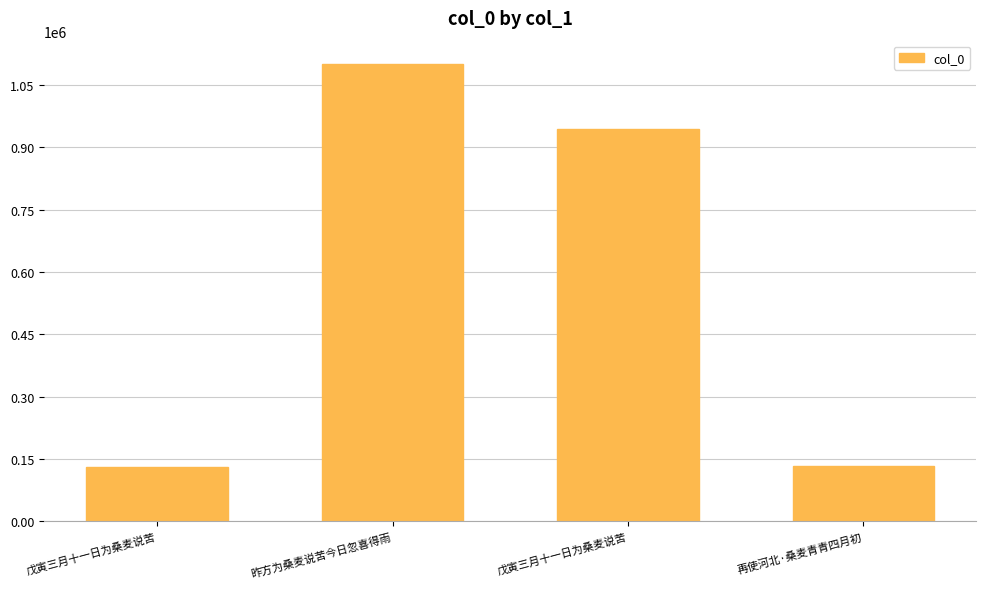

Reading left to right, list all the values displayed in this chart.

131313	1101742	944973	134279